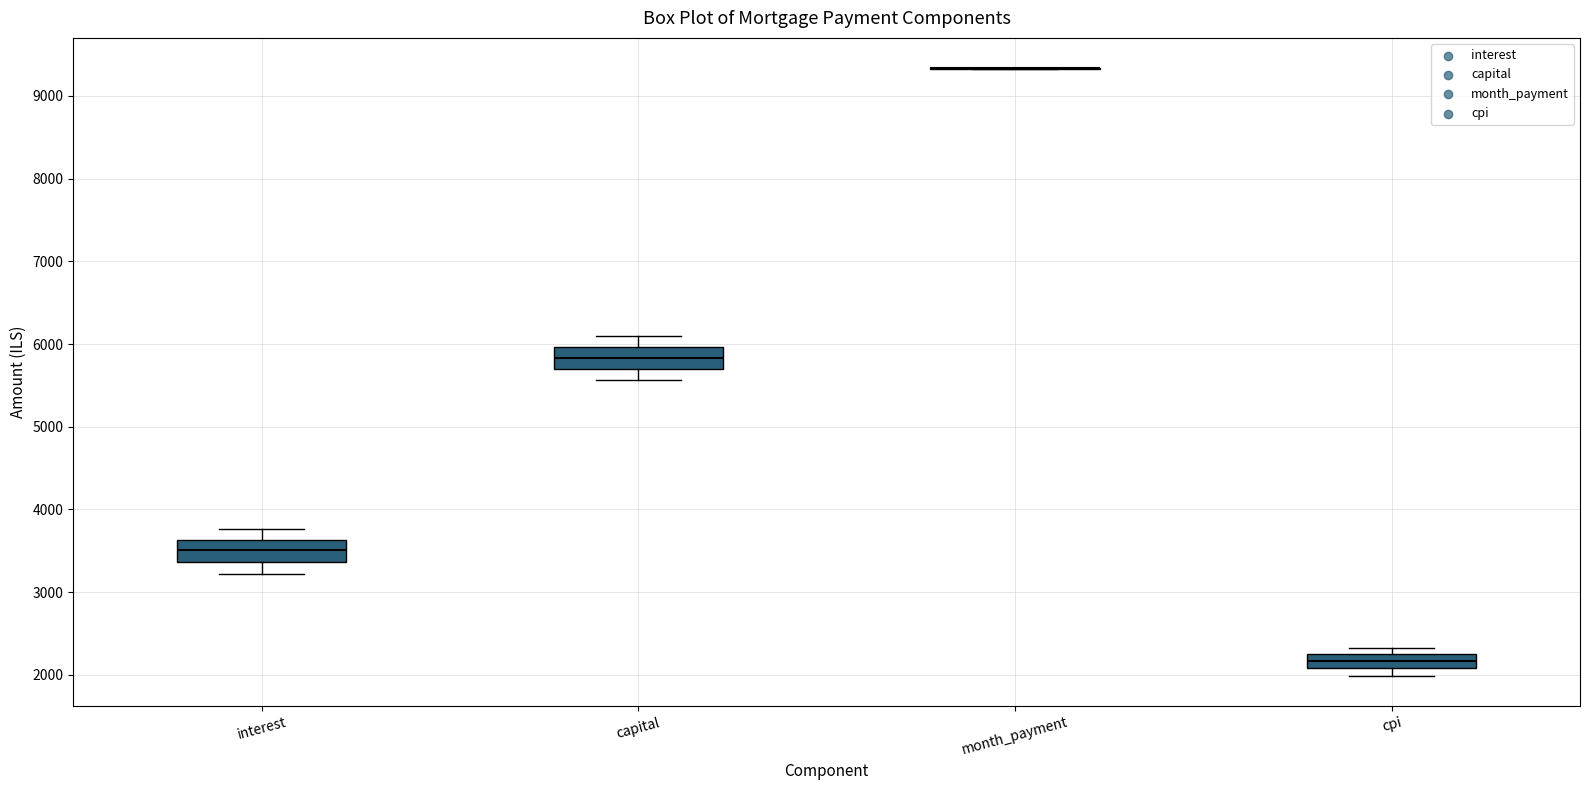

Where is the lower edge of the box for cpi on the y-axis? The values are not printed on the chart, so give them approximately, as read against the axis.

2100